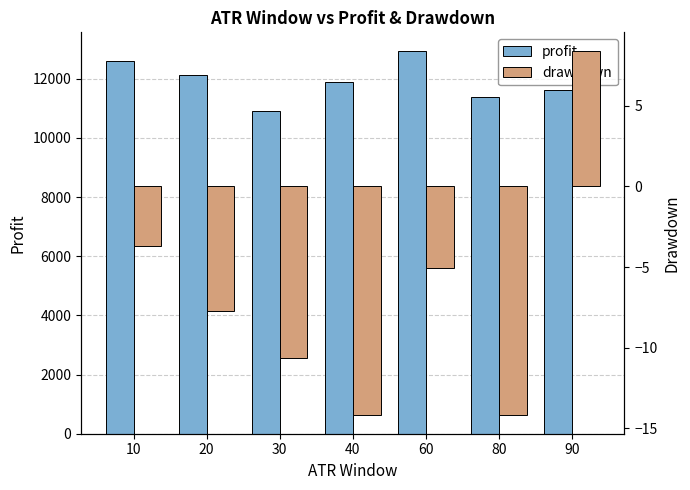

List the series in order of their overall mean, highest first.

profit, drawdown